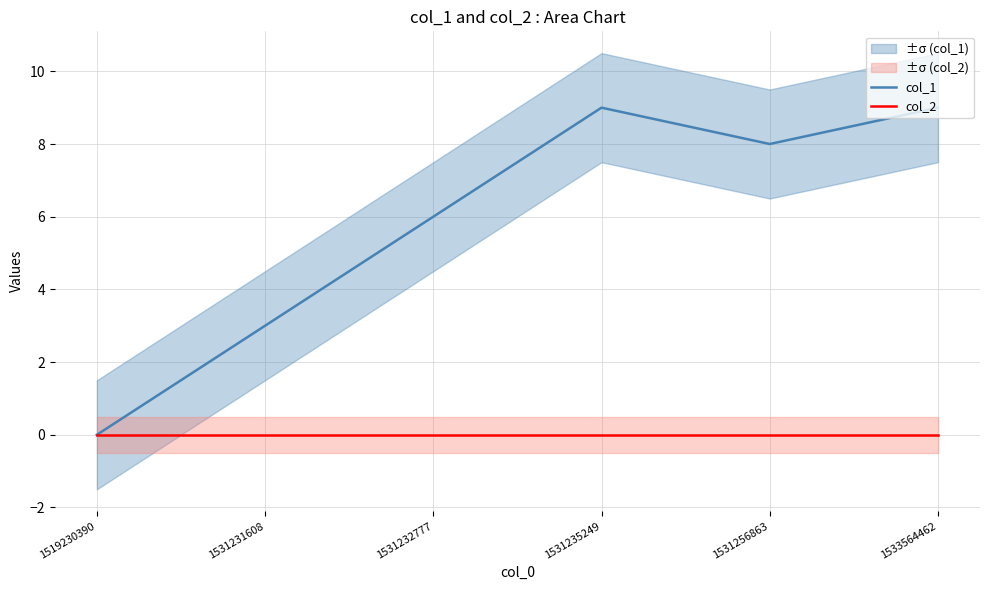

Does the chart have visible grid lines?

Yes